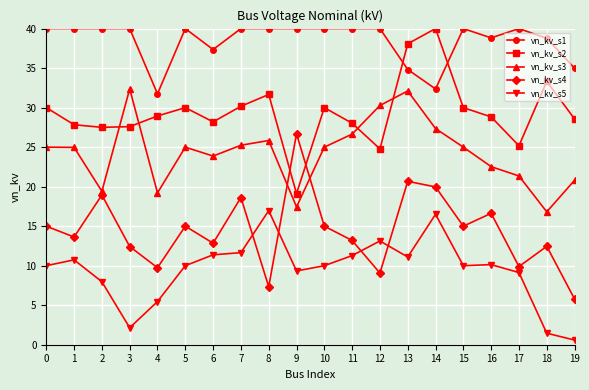

At how many categories does at least one series exceed 7?

20